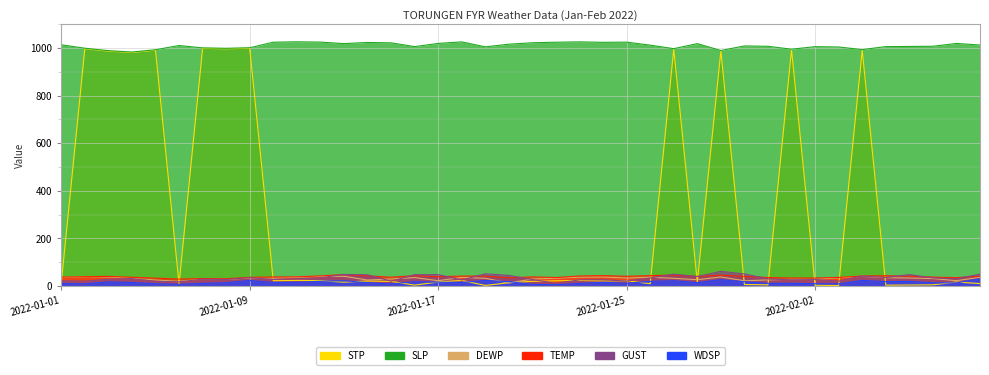

What is the greatest value displayed?

1025.7